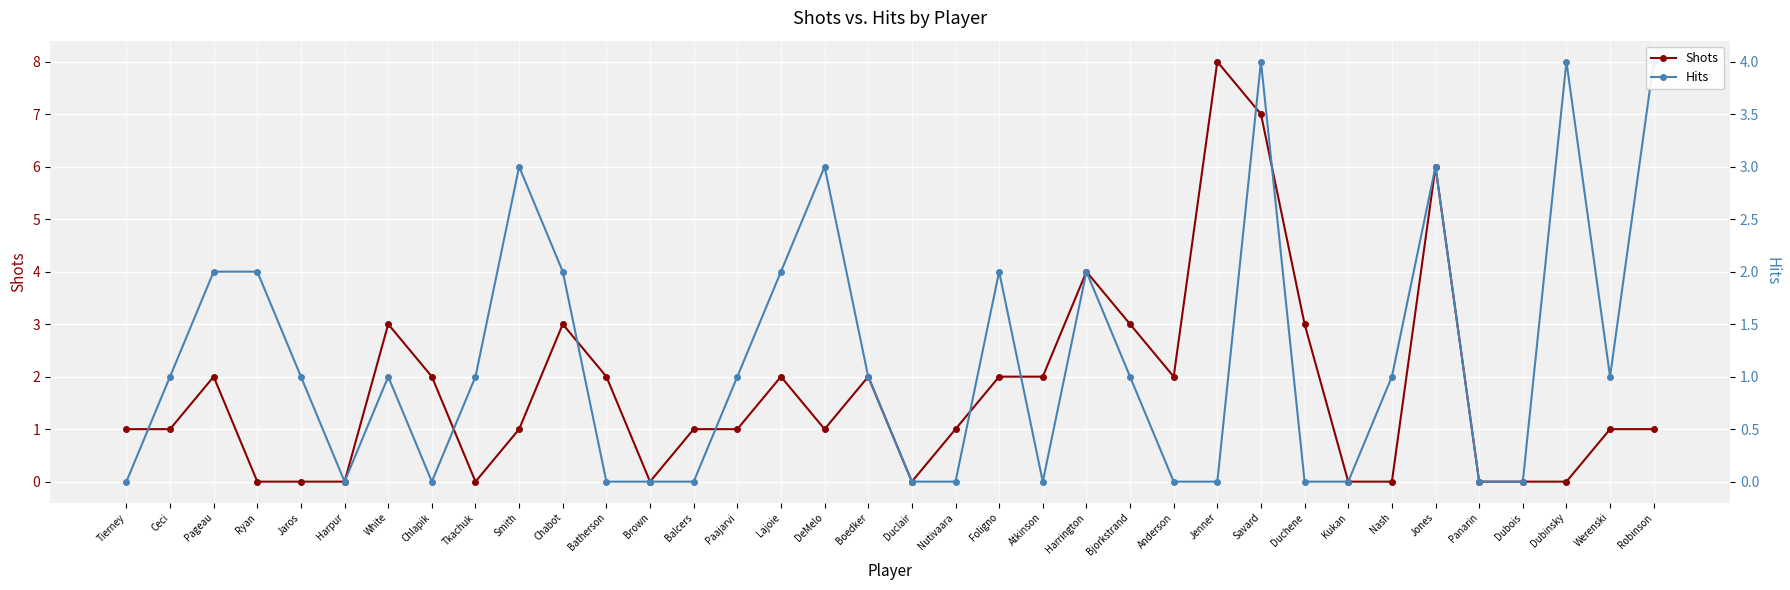

The value of Hits at Harpur is 0. True or false?

True